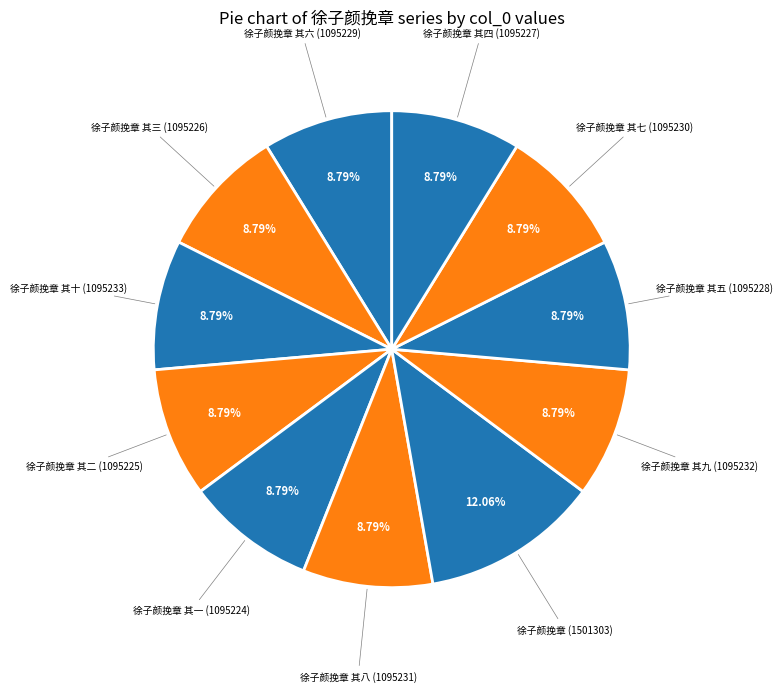

How many segments does this pie chart have?

11